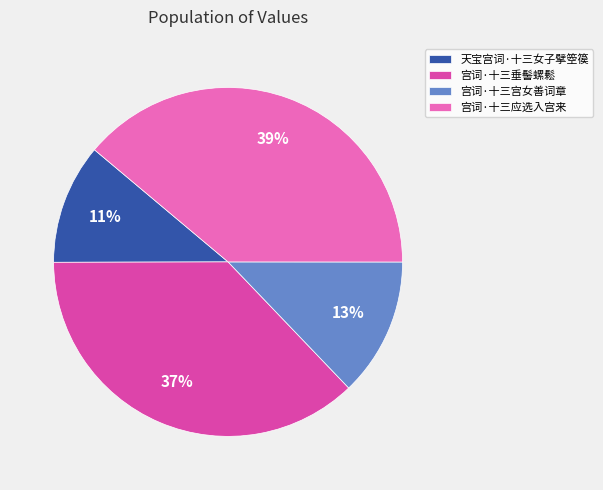

To the nearest percent, what is the average slice percentage?

25%